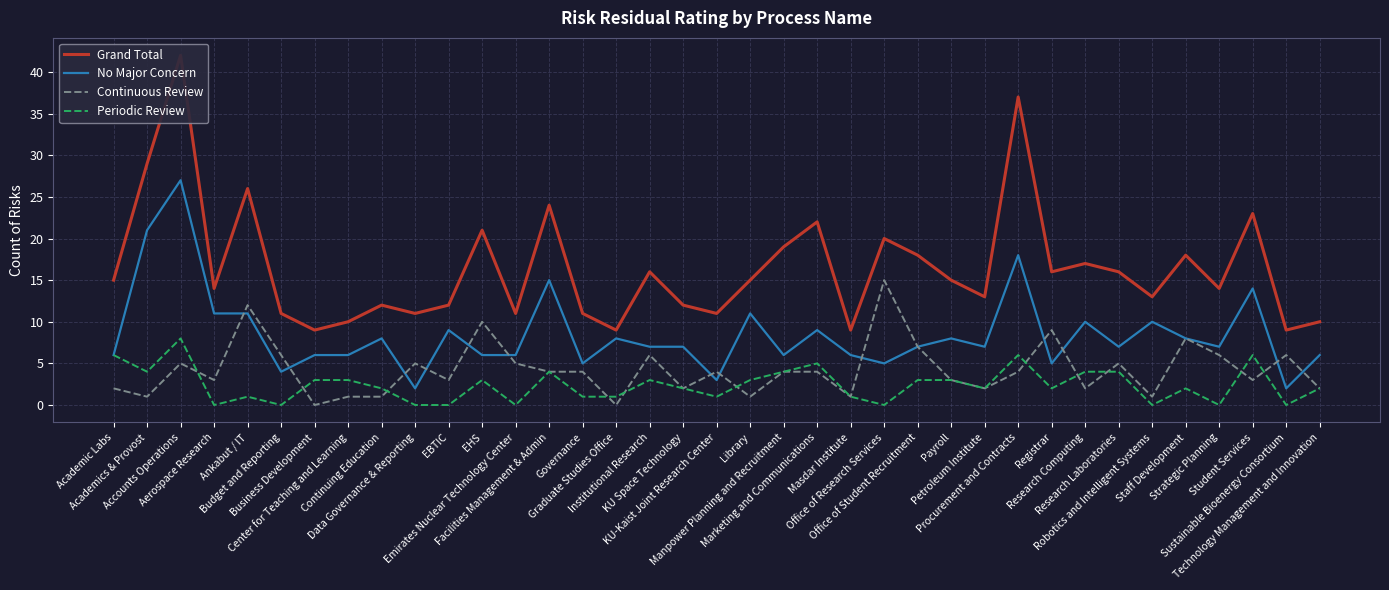

Reading right to left, extract all data points from this chart.

Grand Total: Technology Management and Innovation=10	Sustainable Bioenergy Consortium=9	Student Services=23	Strategic Planning=14	Staff Development=18	Robotics and Intelligent Systems=13	Research Laboratories=16	Research Computing=17	Registrar=16	Procurement and Contracts=37	Petroleum Institute=13	Payroll=15	Office of Student Recruitment=18	Office of Research Services=20	Masdar Institute=9	Marketing and Communications=22	Manpower Planning and Recruitment=19	Library=15	KU-Kaist Joint Research Center=11	KU Space Technology=12	Institutional Research=16	Graduate Studies Office=9	Governance=11	Facilities Management & Admin=24	Emirates Nuclear Technology Center=11	EHS=21	EBTIC=12	Data Governance & Reporting=11	Continuing Education=12	Center for Teaching and Learning=10	Business Development=9	Budget and Reporting=11	Ankabut / IT=26	Aerospace Research=14	Accounts Operations=42	Academics & Provost=29	Academic Labs=15
No Major Concern: Technology Management and Innovation=6	Sustainable Bioenergy Consortium=2	Student Services=14	Strategic Planning=7	Staff Development=8	Robotics and Intelligent Systems=10	Research Laboratories=7	Research Computing=10	Registrar=5	Procurement and Contracts=18	Petroleum Institute=7	Payroll=8	Office of Student Recruitment=7	Office of Research Services=5	Masdar Institute=6	Marketing and Communications=9	Manpower Planning and Recruitment=6	Library=11	KU-Kaist Joint Research Center=3	KU Space Technology=7	Institutional Research=7	Graduate Studies Office=8	Governance=5	Facilities Management & Admin=15	Emirates Nuclear Technology Center=6	EHS=6	EBTIC=9	Data Governance & Reporting=2	Continuing Education=8	Center for Teaching and Learning=6	Business Development=6	Budget and Reporting=4	Ankabut / IT=11	Aerospace Research=11	Accounts Operations=27	Academics & Provost=21	Academic Labs=6
Continuous Review: Technology Management and Innovation=2	Sustainable Bioenergy Consortium=6	Student Services=3	Strategic Planning=6	Staff Development=8	Robotics and Intelligent Systems=1	Research Laboratories=5	Research Computing=2	Registrar=9	Procurement and Contracts=4	Petroleum Institute=2	Payroll=3	Office of Student Recruitment=7	Office of Research Services=15	Masdar Institute=1	Marketing and Communications=4	Manpower Planning and Recruitment=4	Library=1	KU-Kaist Joint Research Center=4	KU Space Technology=2	Institutional Research=6	Graduate Studies Office=0	Governance=4	Facilities Management & Admin=4	Emirates Nuclear Technology Center=5	EHS=10	EBTIC=3	Data Governance & Reporting=5	Continuing Education=1	Center for Teaching and Learning=1	Business Development=0	Budget and Reporting=6	Ankabut / IT=12	Aerospace Research=3	Accounts Operations=5	Academics & Provost=1	Academic Labs=2
Periodic Review: Technology Management and Innovation=2	Sustainable Bioenergy Consortium=0	Student Services=6	Strategic Planning=0	Staff Development=2	Robotics and Intelligent Systems=0	Research Laboratories=4	Research Computing=4	Registrar=2	Procurement and Contracts=6	Petroleum Institute=2	Payroll=3	Office of Student Recruitment=3	Office of Research Services=0	Masdar Institute=1	Marketing and Communications=5	Manpower Planning and Recruitment=4	Library=3	KU-Kaist Joint Research Center=1	KU Space Technology=2	Institutional Research=3	Graduate Studies Office=1	Governance=1	Facilities Management & Admin=4	Emirates Nuclear Technology Center=0	EHS=3	EBTIC=0	Data Governance & Reporting=0	Continuing Education=2	Center for Teaching and Learning=3	Business Development=3	Budget and Reporting=0	Ankabut / IT=1	Aerospace Research=0	Accounts Operations=8	Academics & Provost=4	Academic Labs=6